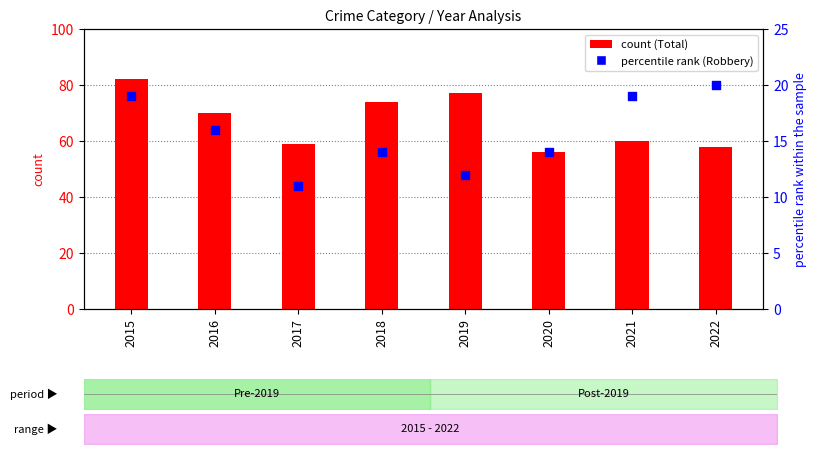

At how many categories does at least one series exceed 81?

1